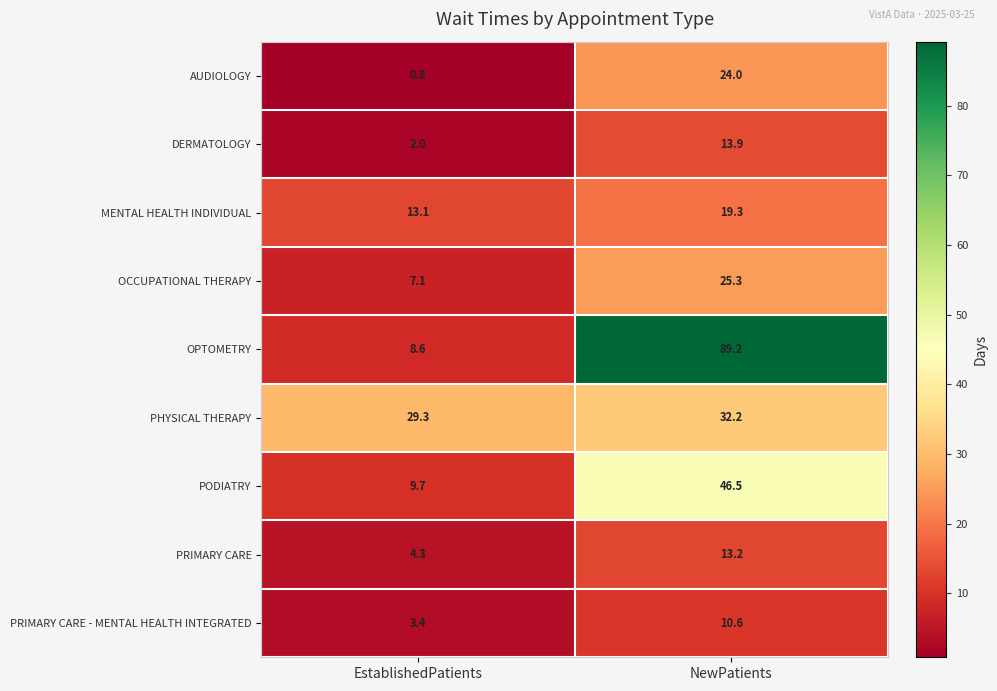

Which series has the widest spread of values?

OPTOMETRY